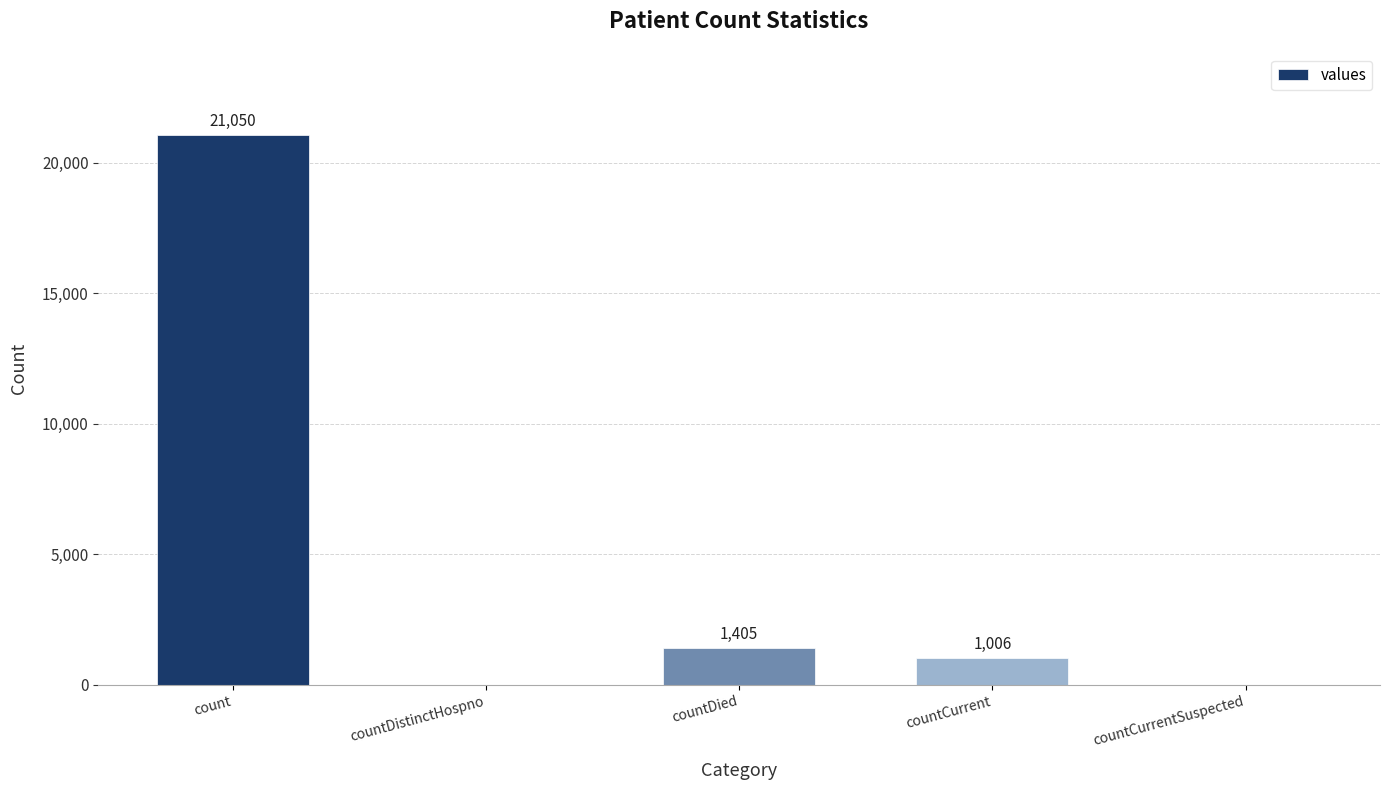

At which category does the chart reach its peak across all series?

count